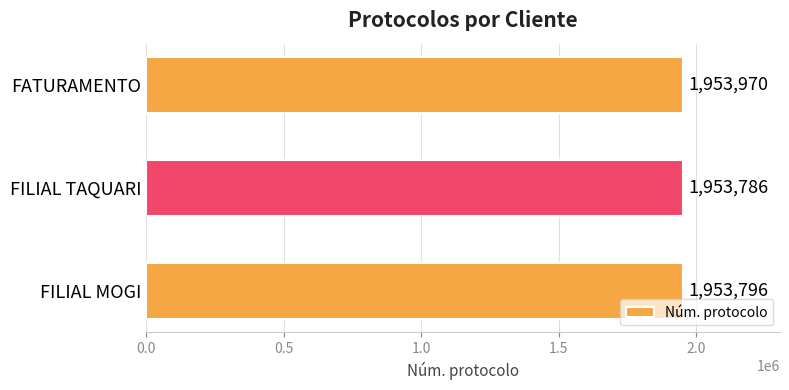

What is the average value?

1953851